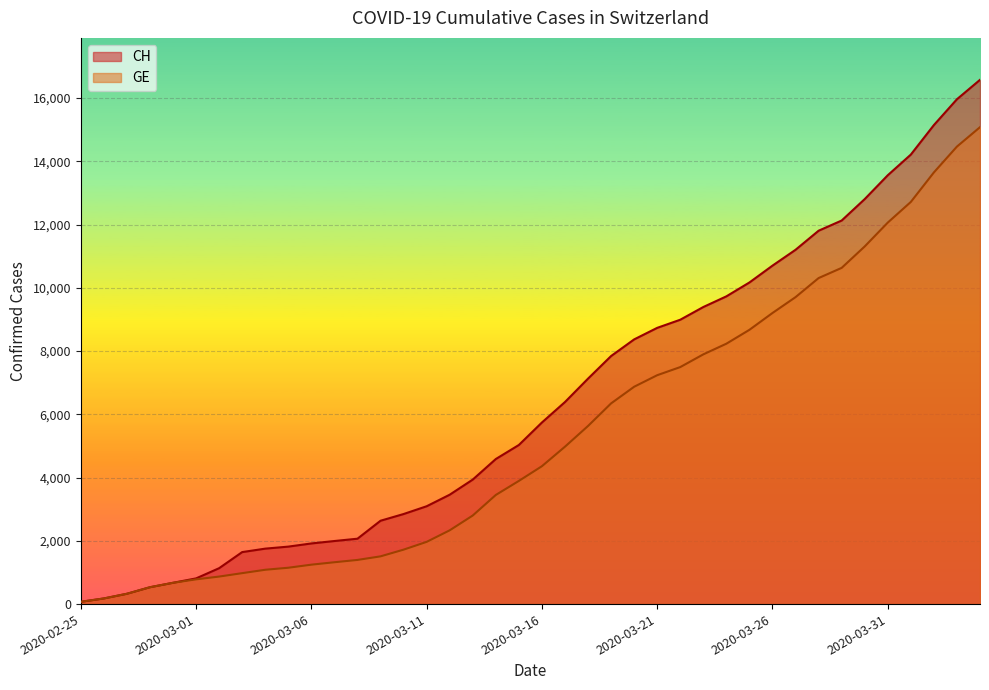

Reading left to right, list all the values displayed in this chart.

CH: 72	178	326	533	673	812	1135	1644	1753	1817	1917	1994	2067	2635	2847	3093	3458	3936	4586	5030	5741	6388	7128	7842	8368	8733	8990	9392	9729	10168	10700	11201	11804	12126	12804	13558	14211	15144	15961	16574
GE: 72	178	326	533	673	782	870	978	1085	1149	1246	1323	1396	1509	1721	1967	2332	2800	3450	3894	4359	4976	5631	6345	6871	7236	7493	7895	8232	8671	9203	9704	10307	10629	11307	12061	12714	13647	14464	15077